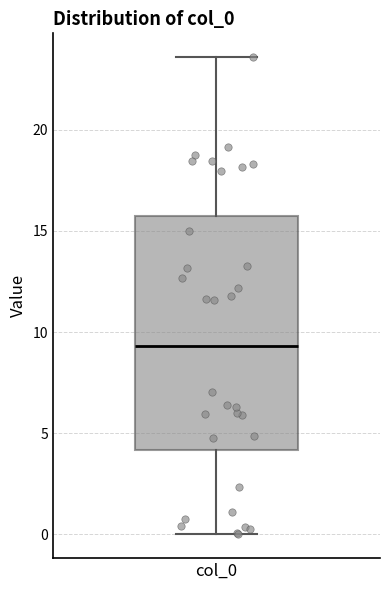

Read this box plot against the y-axis: the position of the median line, the range covered by the box, and the ends of both whiskers. The values are not printed on the chart, so give them approximately, as read against the axis.

median 9.5, box 4.0 to 15.5, whiskers 0.0 to 23.5